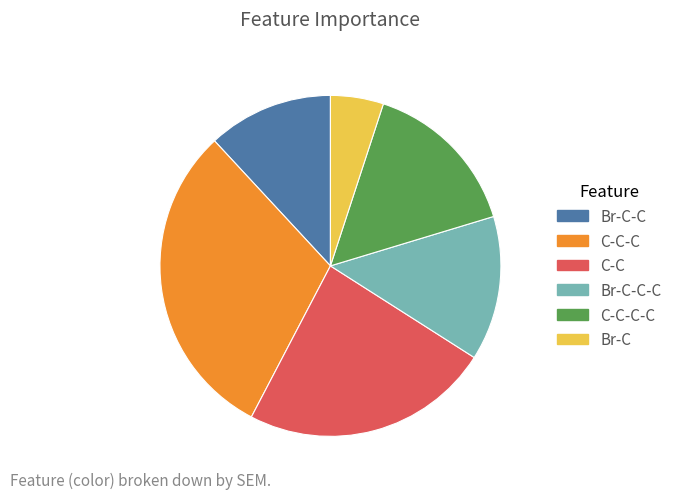

Is the sum of C-C-C-C and Br-C-C-C greater than half?

No